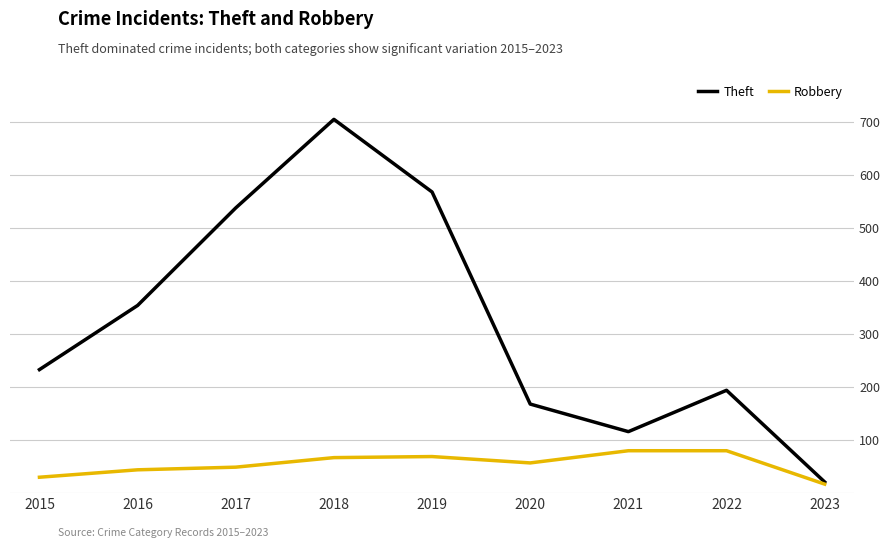

What is the total value across all series at 2019?

637